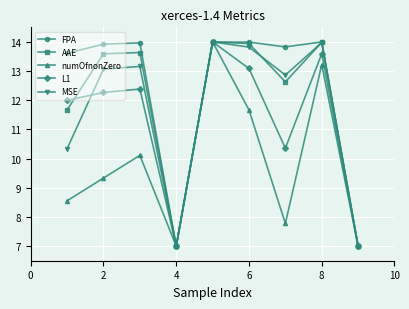

What is the highest value of the L1 series?

14.0